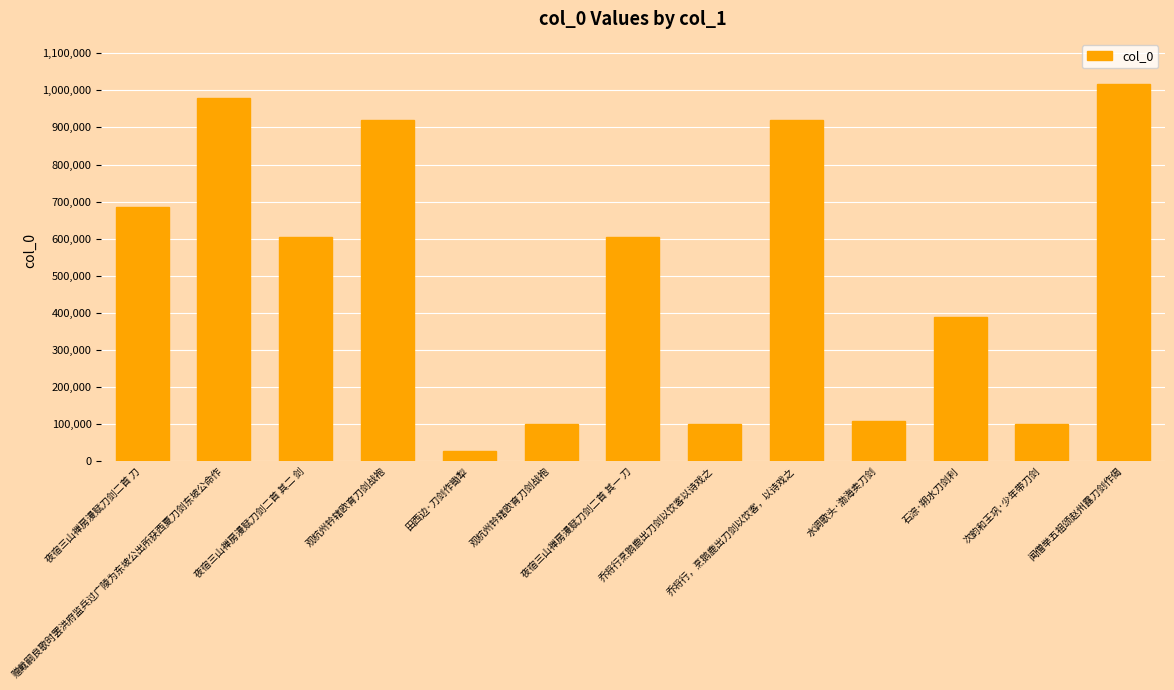

Approximately how many times larger is the value at 水调歌头·渤海卖刀剑 compared to 次韵和王巩·少年带刀剑?

1.1